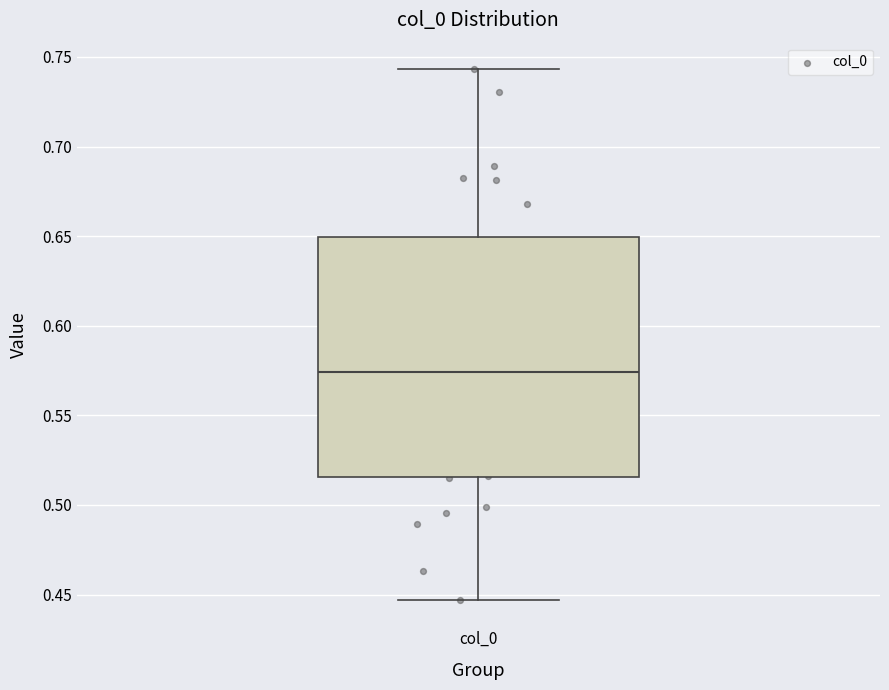

Transcribe this box plot: give where the median line is, the range the box spans, and where the two whiskers end, as read against the y-axis. The values are not printed on the chart, so give them approximately, as read against the axis.

median 0.575, box 0.515 to 0.650, whiskers 0.445 to 0.745